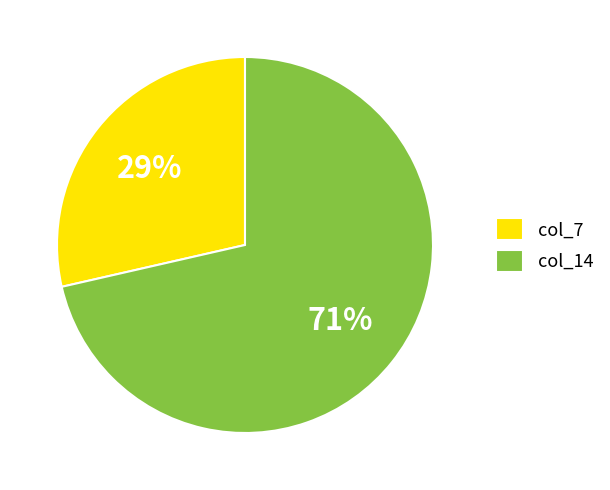

What is the smallest slice in the pie chart?

col_7